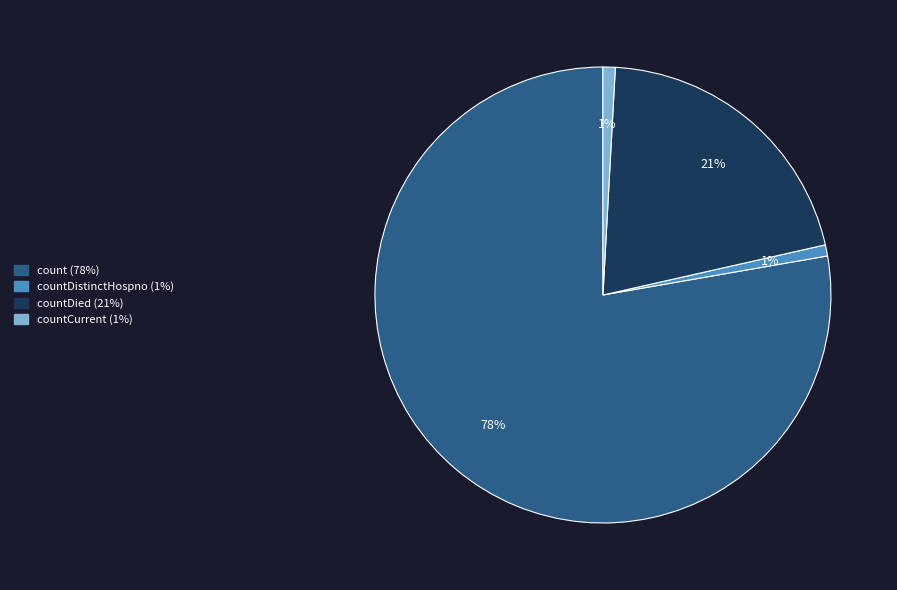

How many segments does this pie chart have?

4